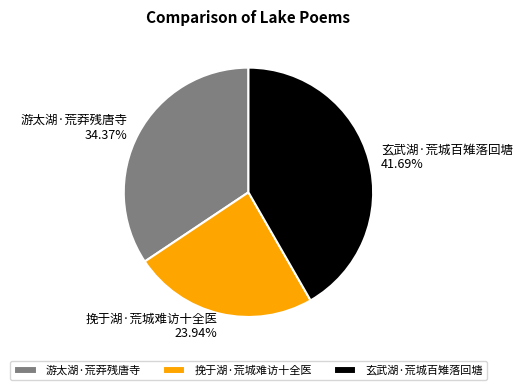

The 挽于湖·荒城难访十全医 slice represents 17% of the pie. True or false?

False